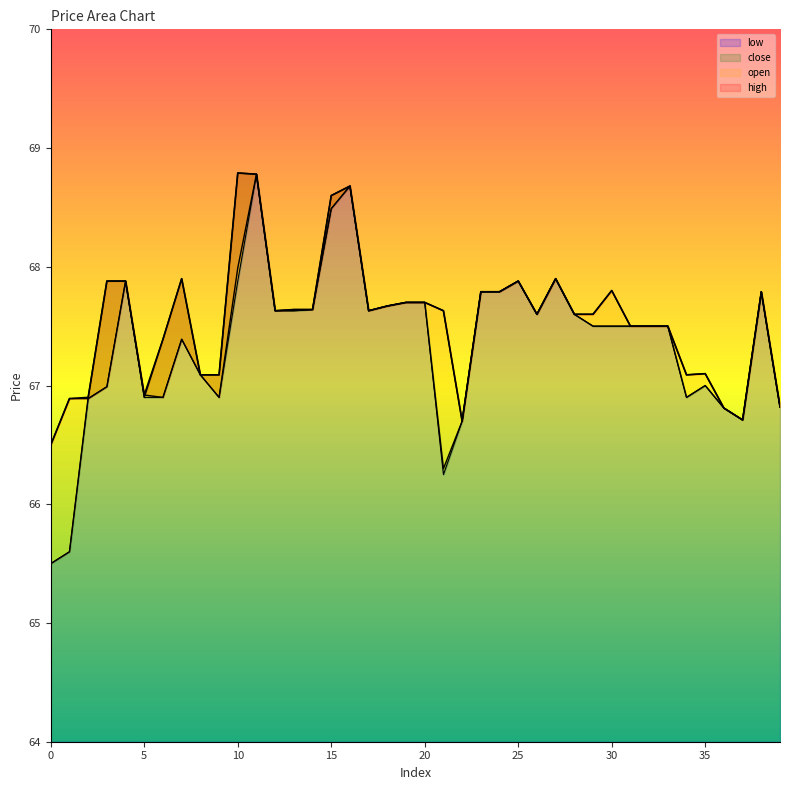

How many data points in close are less than 67?

10